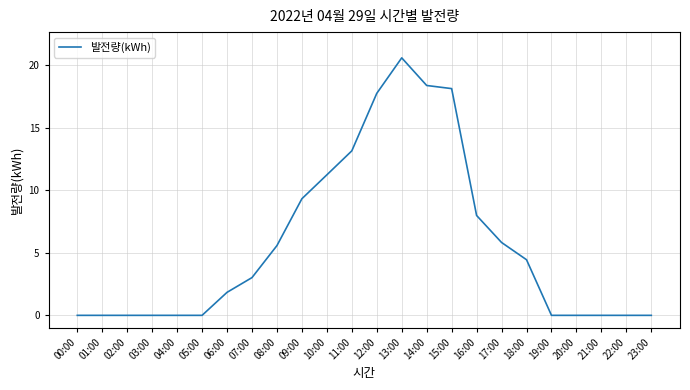

How many values exceed 3?

12